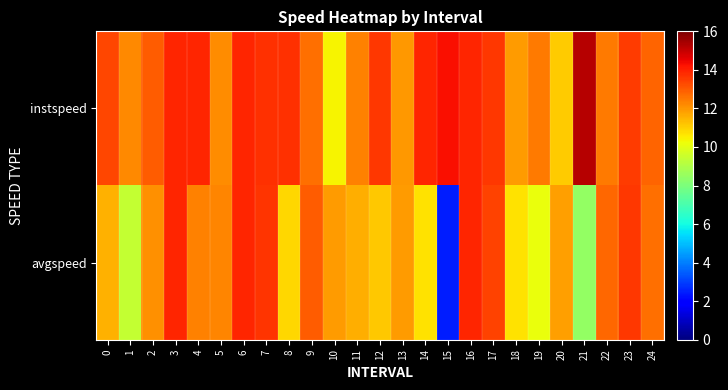

At which category is the sum across all series the highest?

3